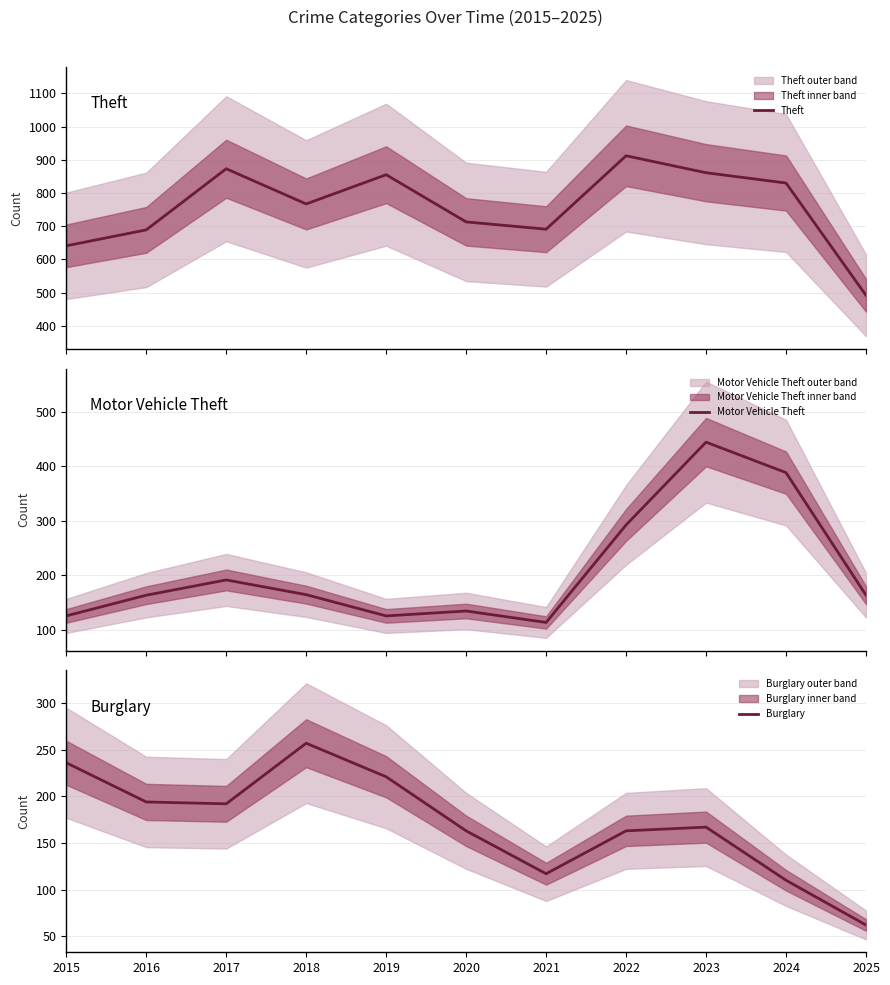

Reading right to left, transcribe all the data shown in this chart.

Theft: 2025=492	2024=830	2023=861	2022=912	2021=691	2020=713	2019=855	2018=767	2017=873	2016=689	2015=641
Motor Vehicle Theft: 2025=163	2024=388	2023=444	2022=292	2021=113	2020=134	2019=125	2018=164	2017=191	2016=163	2015=125
Burglary: 2025=62	2024=110	2023=167	2022=163	2021=117	2020=163	2019=221	2018=257	2017=192	2016=194	2015=236